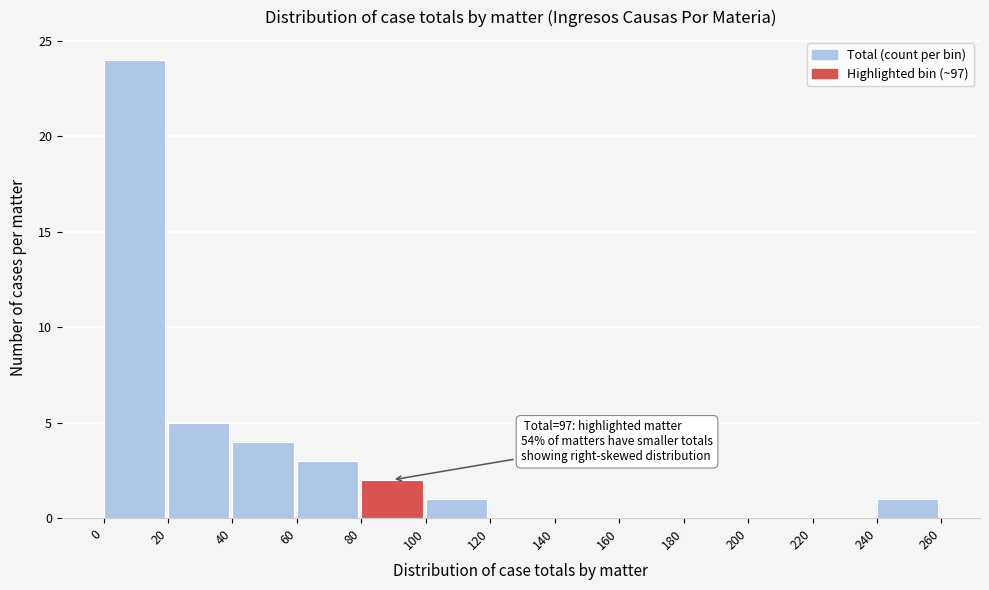

Over which range of the x-axis is the bar tallest?

0 to 20